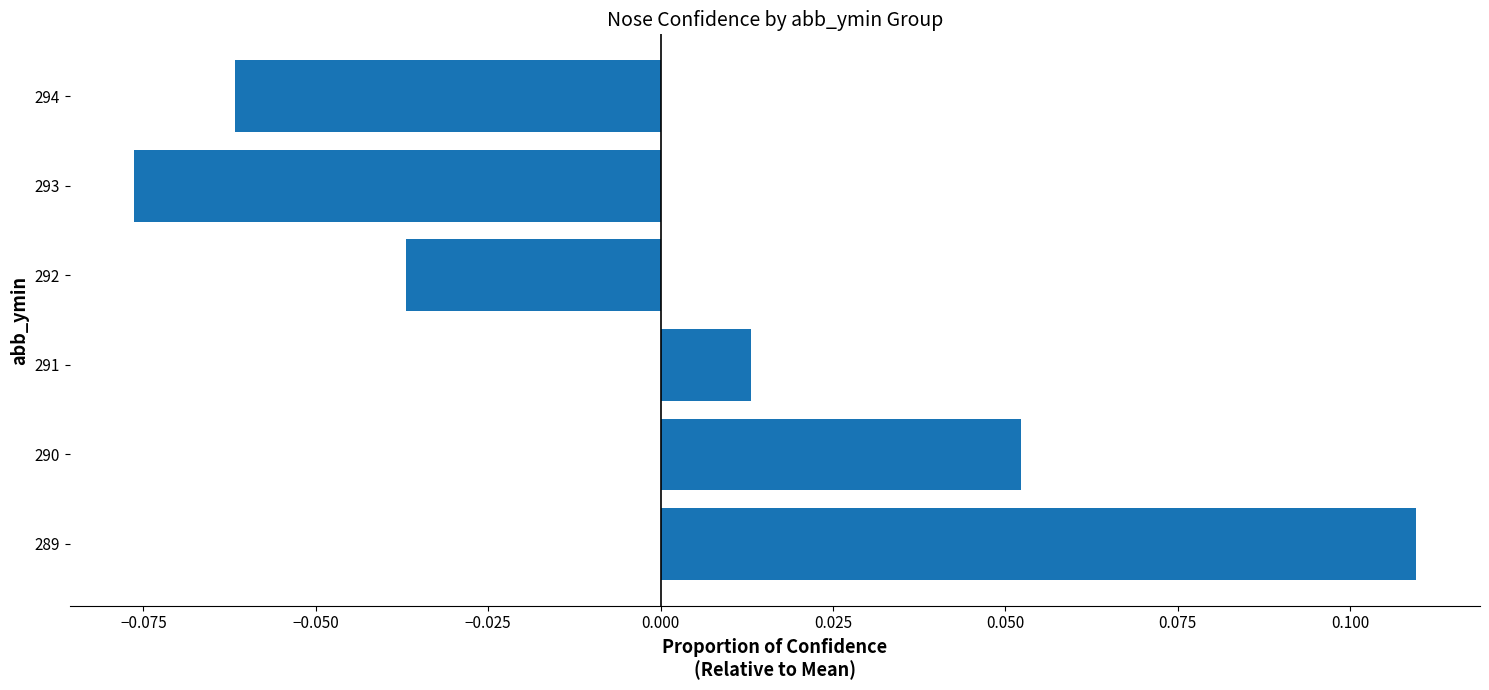

Which has a higher value, 292 or 293?

292